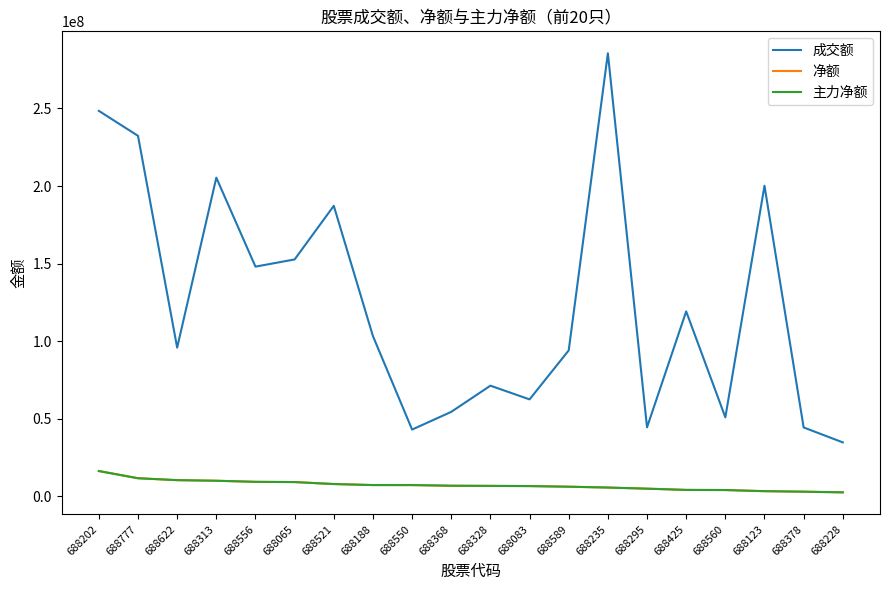

What is the label of the 17th point from the left?

688560